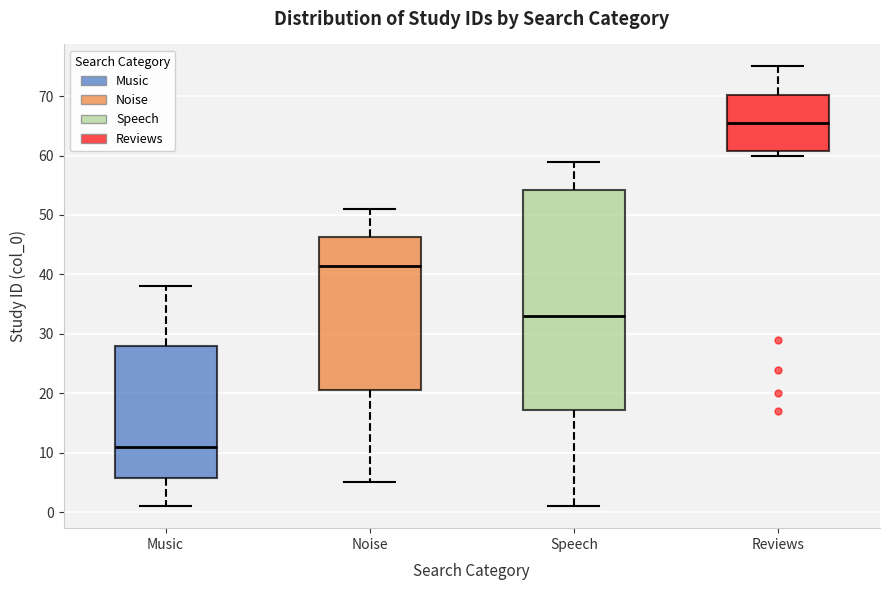

Reading left to right, read every box against the y-axis: the position of its median line, the range the box covers, and the ends of its whiskers. The values are not printed on the chart, so give them approximately, as read against the axis.

Music: median 11, box 6 to 28, whiskers 1 to 38
Noise: median 42, box 21 to 46, whiskers 5 to 51
Speech: median 33, box 17 to 54, whiskers 1 to 59
Reviews: median 66, box 61 to 70, whiskers 60 to 75